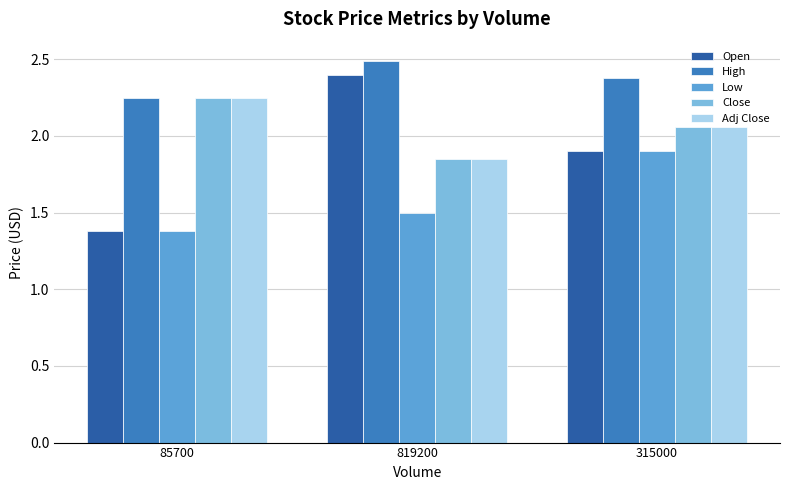

What are all the series names shown in the legend?

Open, High, Low, Close, Adj Close